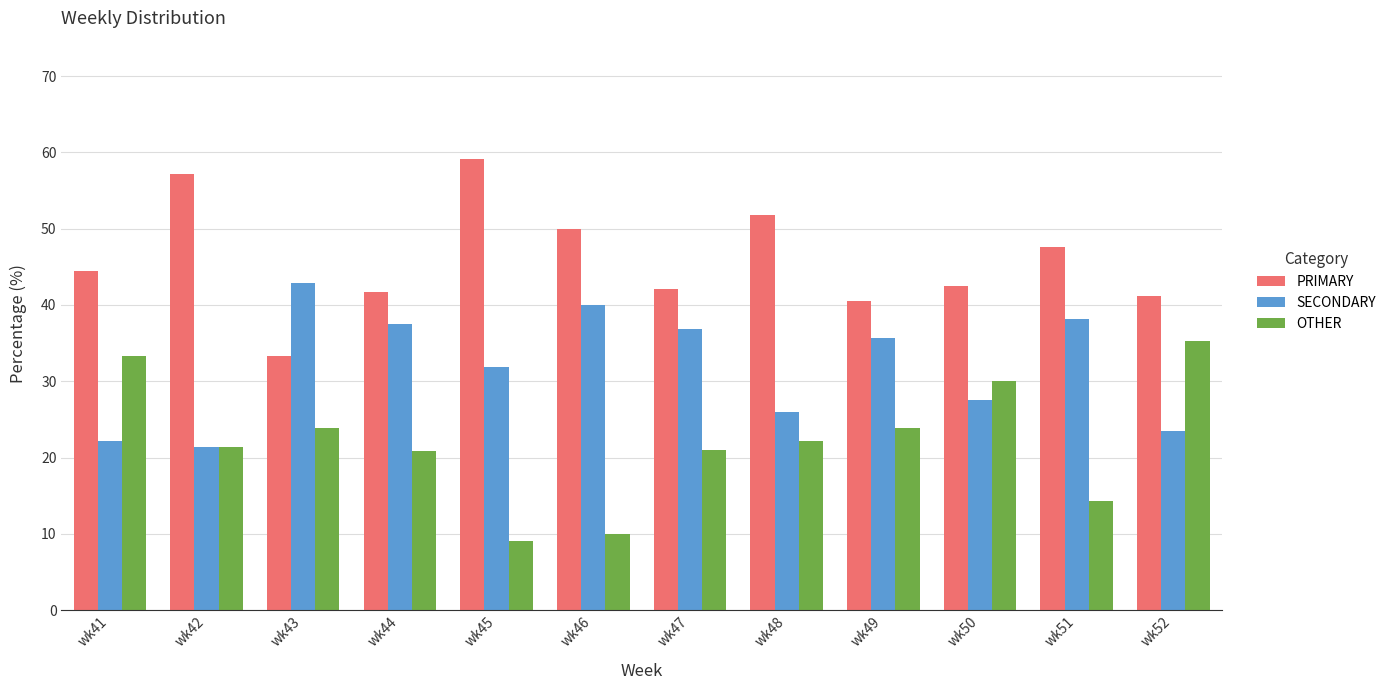

Which series changed the most between wk43 and wk44?

PRIMARY